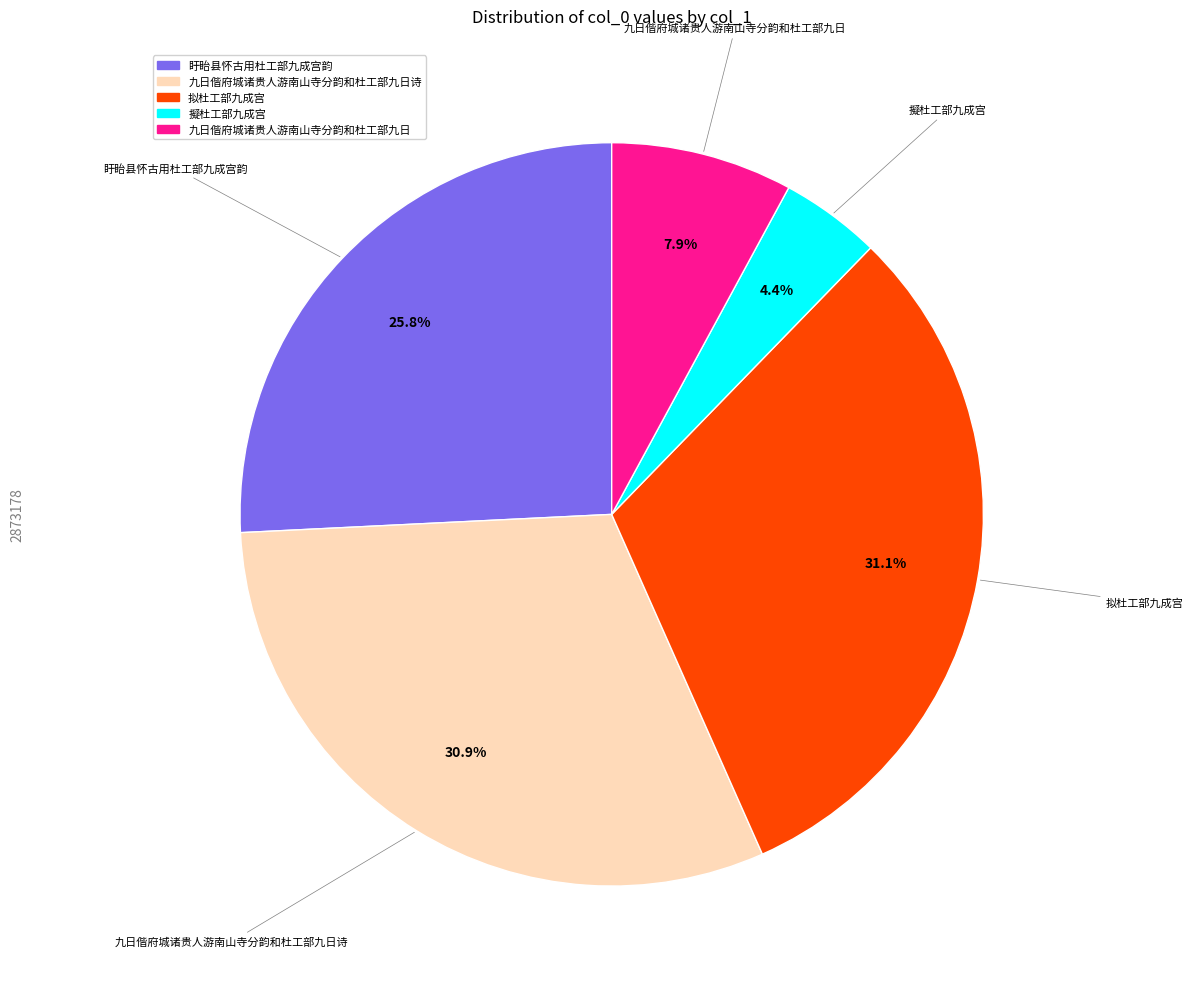

Does any single category account for the majority?

No